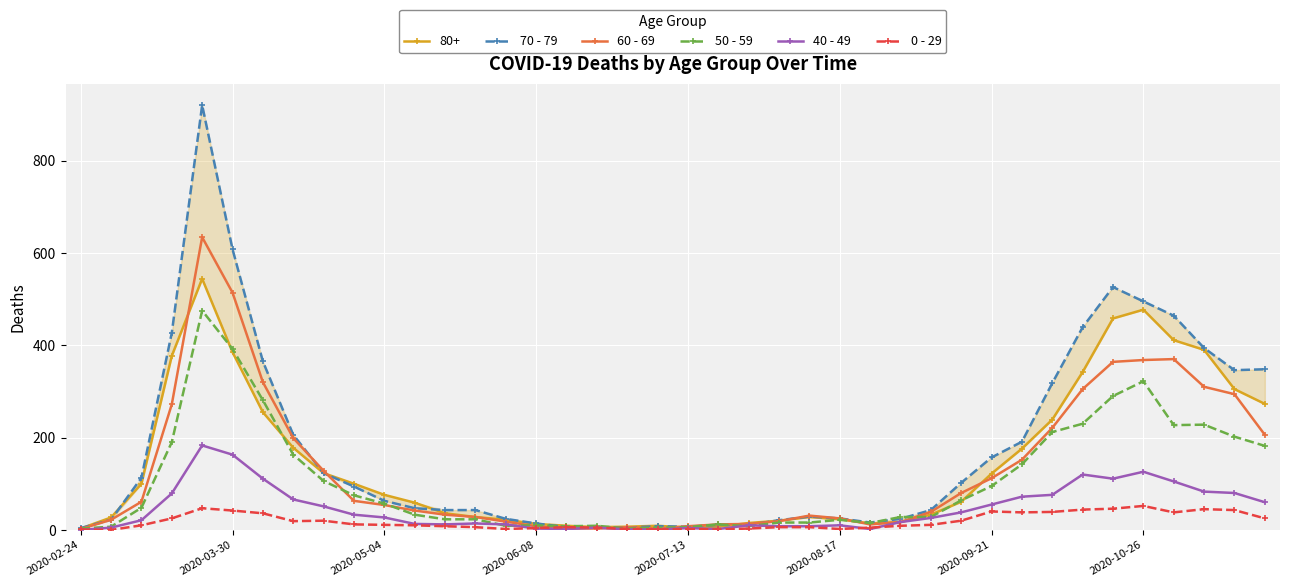

How many data points does each series have?

40